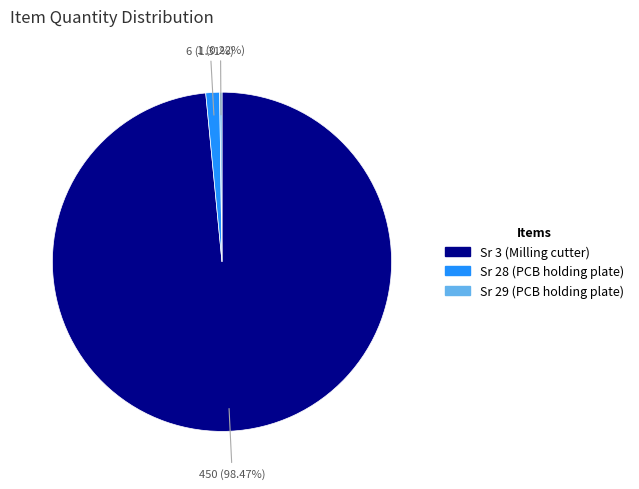

Is the sum of Sr 28 (PCB holding plate) and Sr 3 (Milling cutter) greater than half?

Yes